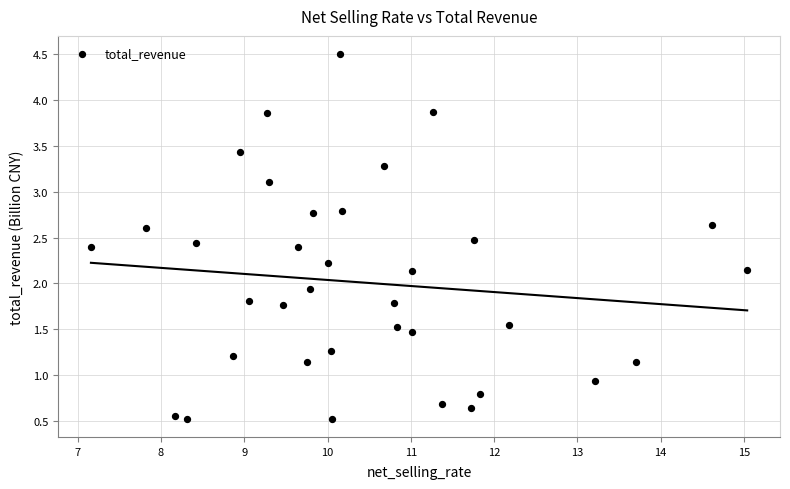

What Y value in the scatter plot is closest to 2?

1.9